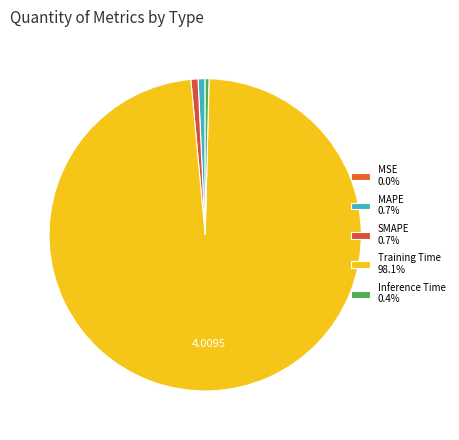

Which has a higher value, Training Time or MSE?

Training Time